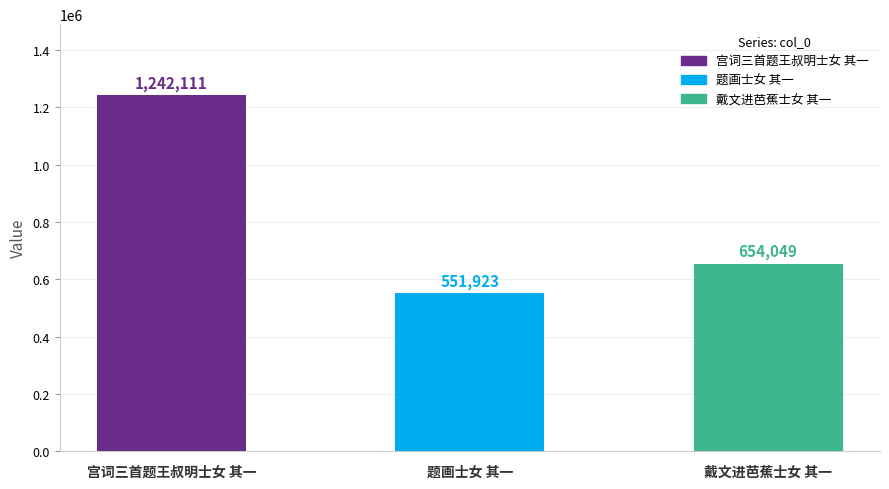

True or false: the data shows 654049 at 戴文进芭蕉士女 其一.

True